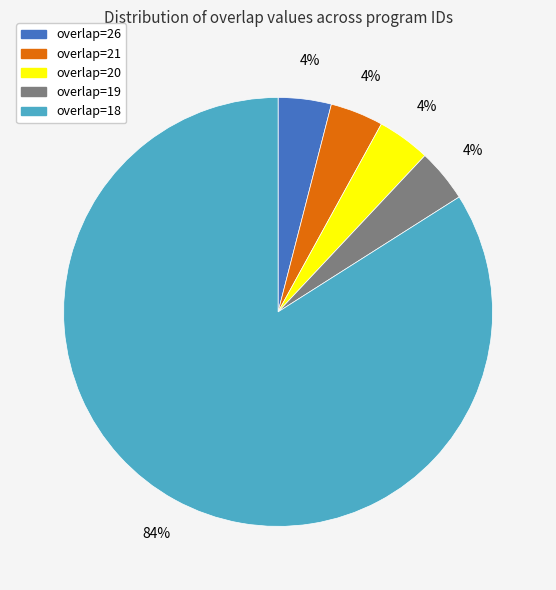

Approximately how many times larger is the value at overlap=26 compared to overlap=21?

1.0